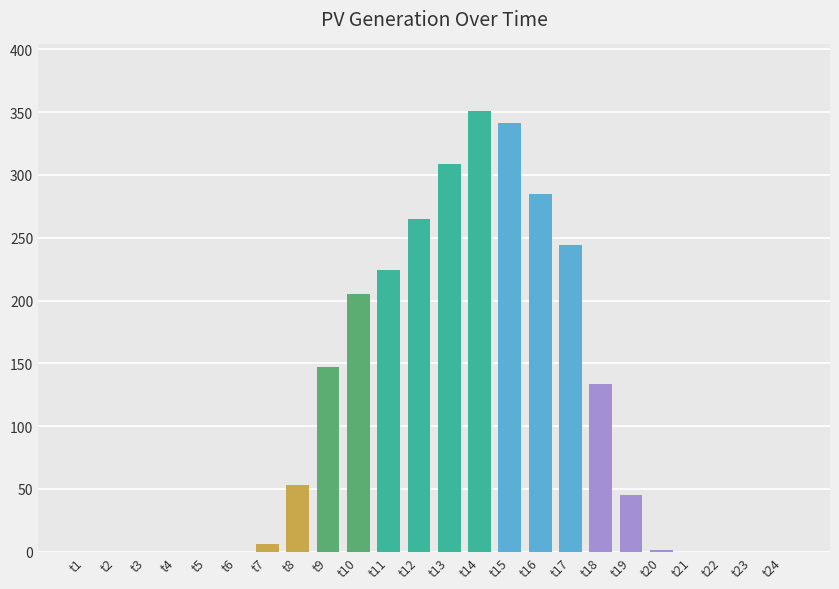

Read the value at t14.

351.2